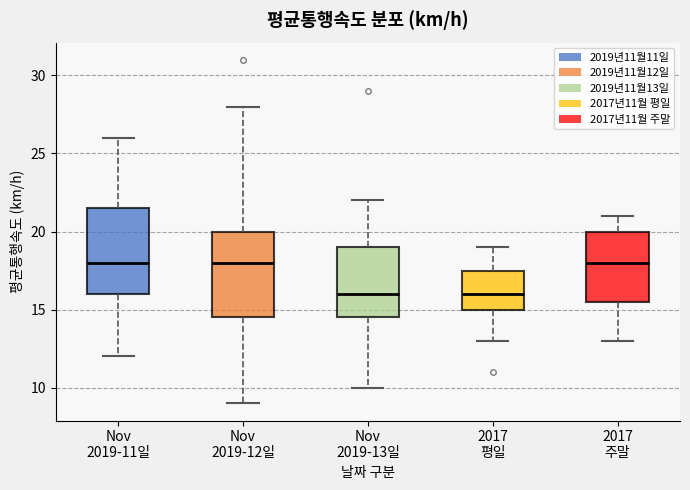

Reading left to right, transcribe this box plot: for each box, give where its median line is, the range the box spans, and where its two whiskers end, as read against the y-axis. The values are not printed on the chart, so give them approximately, as read against the axis.

Nov 2019-11일: median 18.0, box 16.0 to 21.5, whiskers 12.0 to 26.0
Nov 2019-12일: median 18.0, box 14.5 to 20.0, whiskers 9.0 to 28.0
Nov 2019-13일: median 16.0, box 14.5 to 19.0, whiskers 10.0 to 22.0
2017 평일: median 16.0, box 15.0 to 17.5, whiskers 13.0 to 19.0
2017 주말: median 18.0, box 15.5 to 20.0, whiskers 13.0 to 21.0